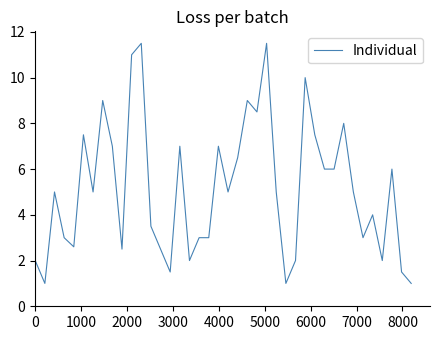

Does the chart display data point markers on the line(s)?

No